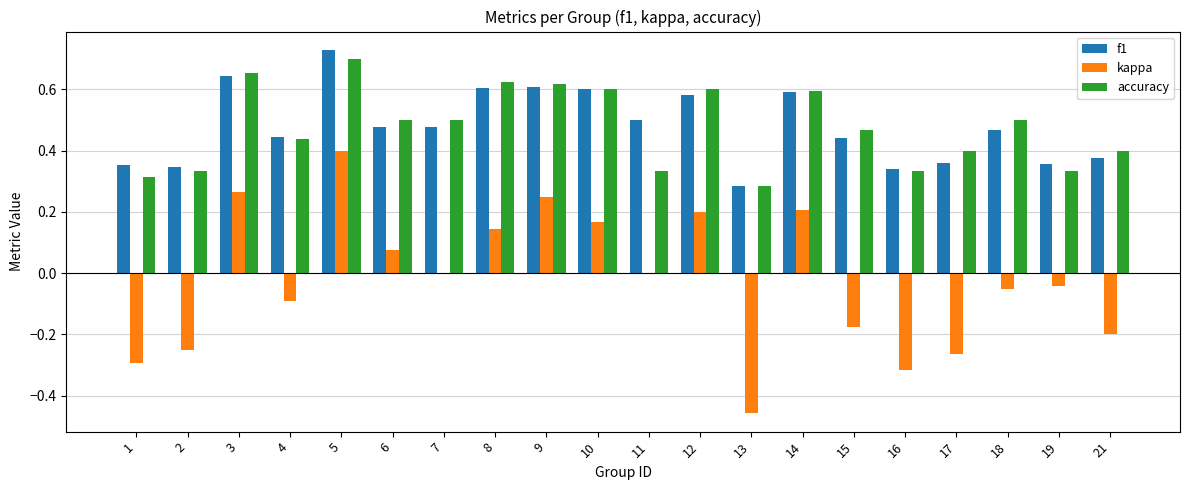

At which label is accuracy closest to 0?

13